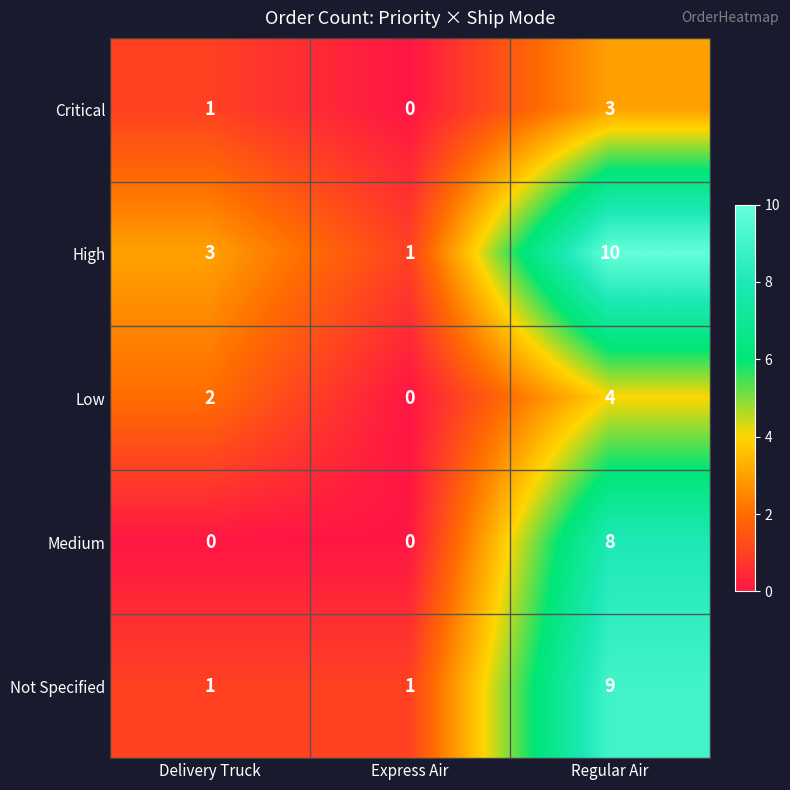

Count the Low values in the range 0 to 4.

3